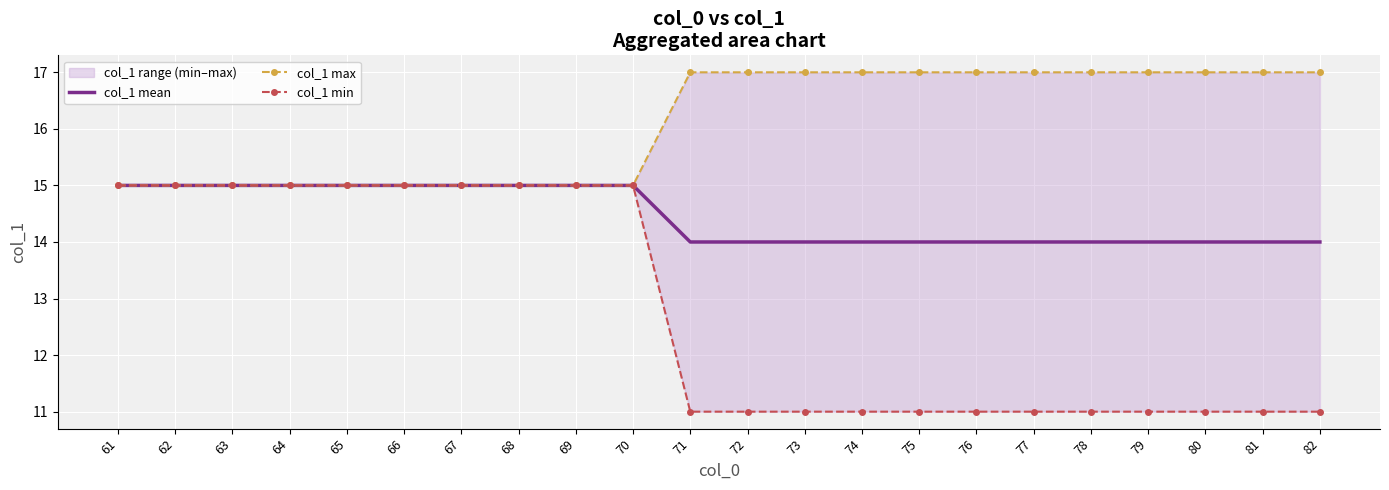

What is the difference between the maximum and second lowest values in the col_1 max series?

2